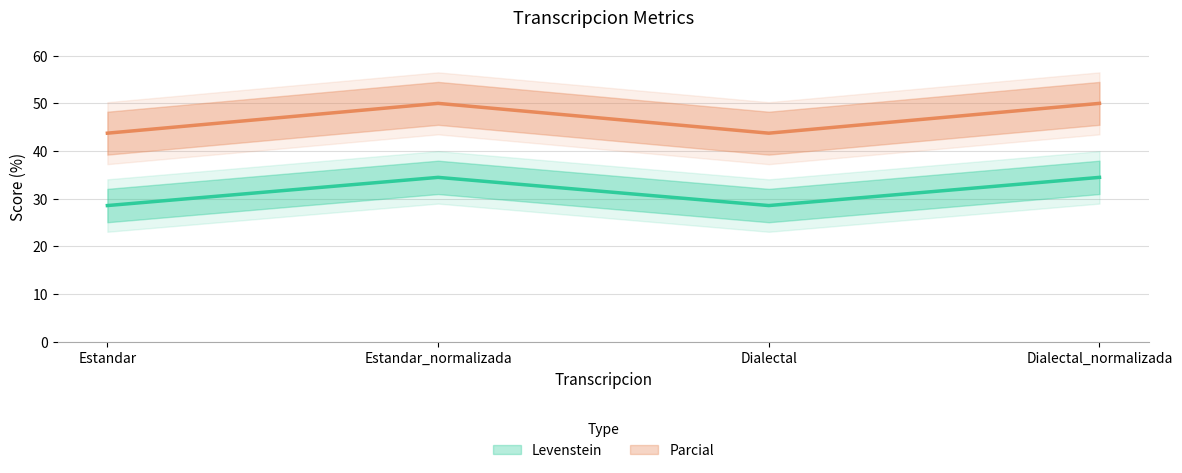

What is the difference between the highest and lowest values at Estandar?

15.2